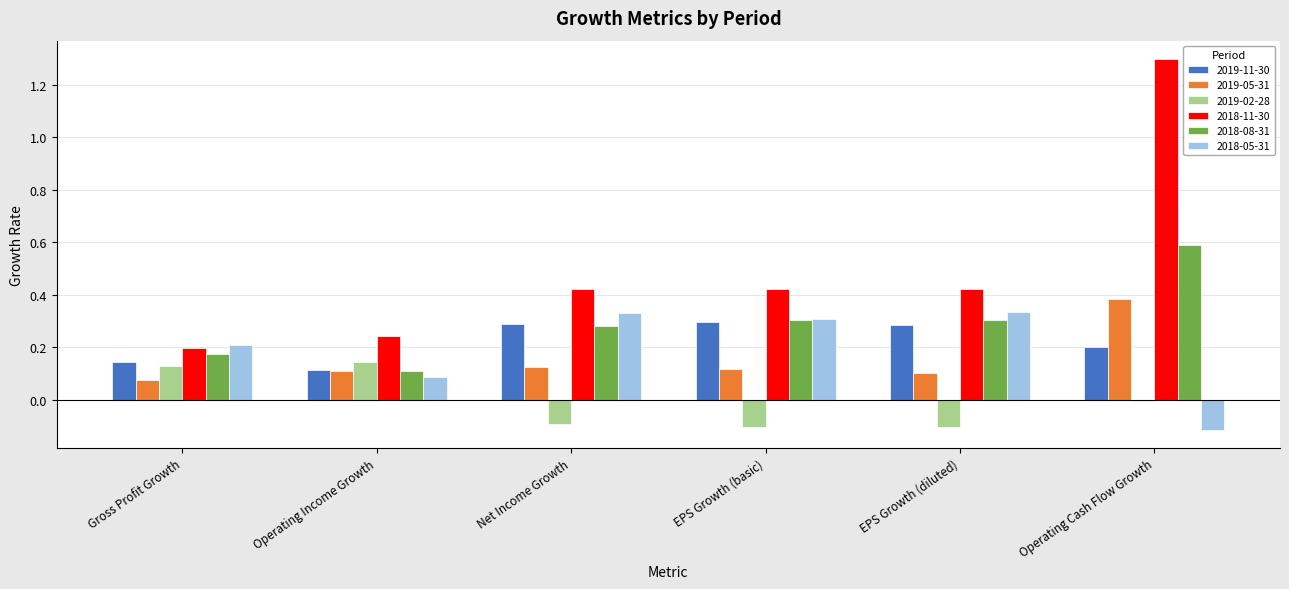

What is the sum of all 2019-11-30 values?

1.3